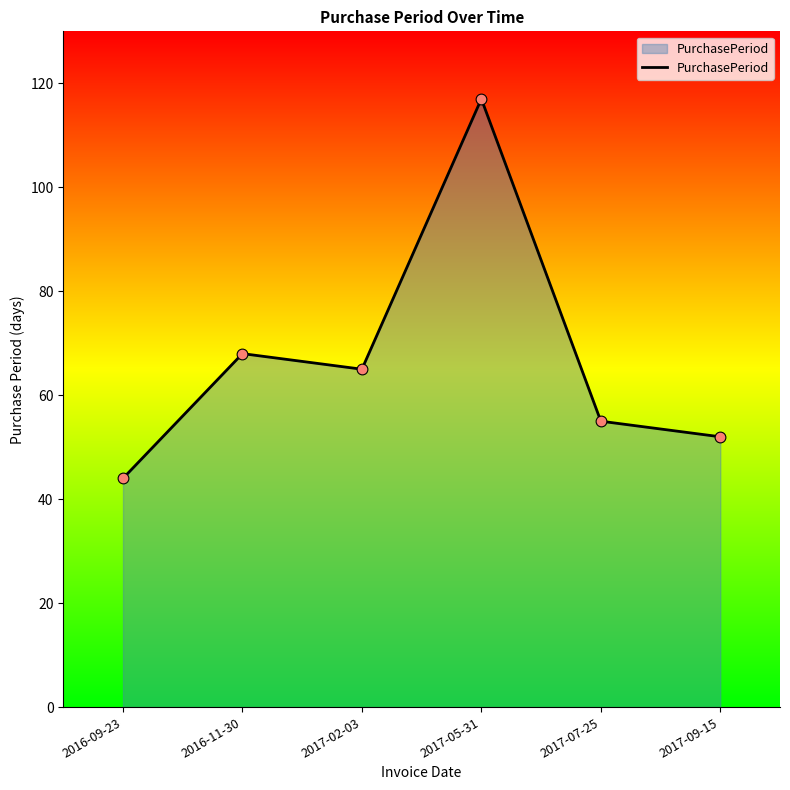

Between 2017-09-15 and 2017-07-25, which is larger?

2017-07-25